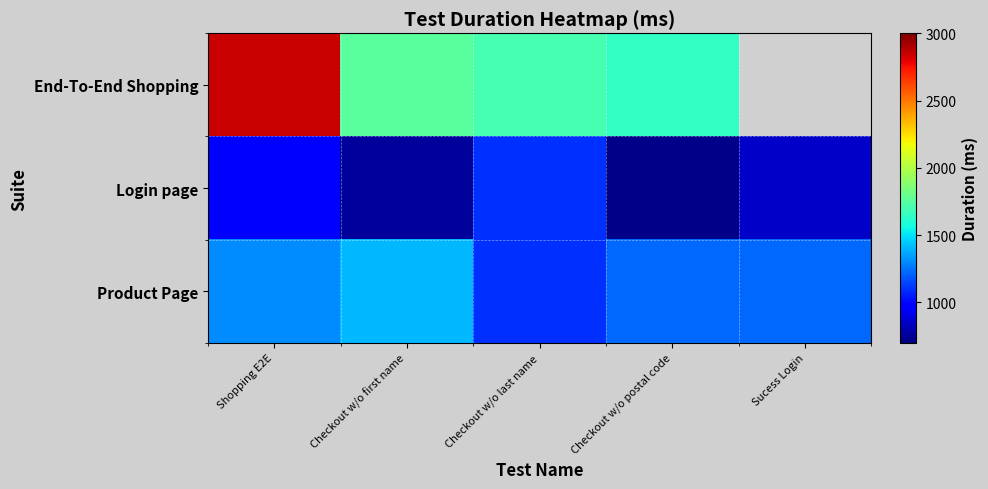

What is the greatest value displayed?

2856.0